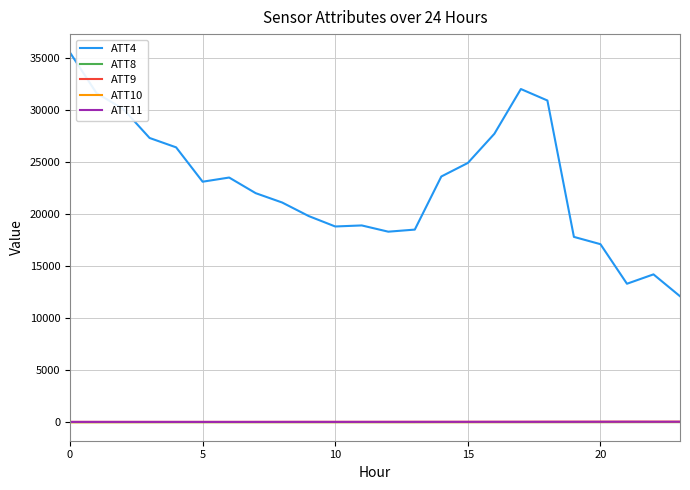

At how many categories does at least one series exceed 12558?

23